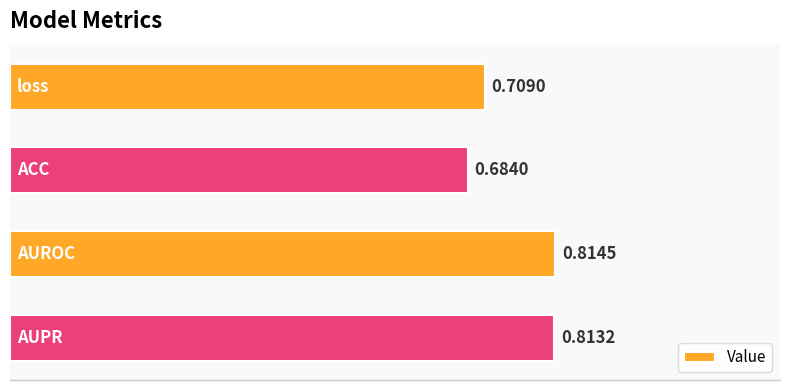

What is the sum of all values?

3.0